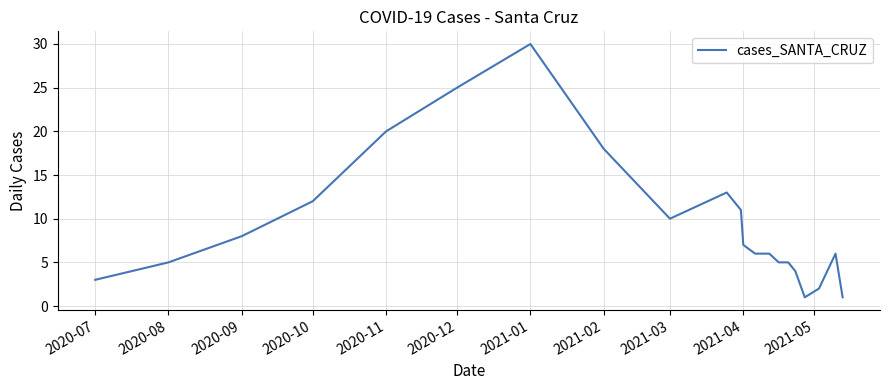

What is the greatest value displayed?

30